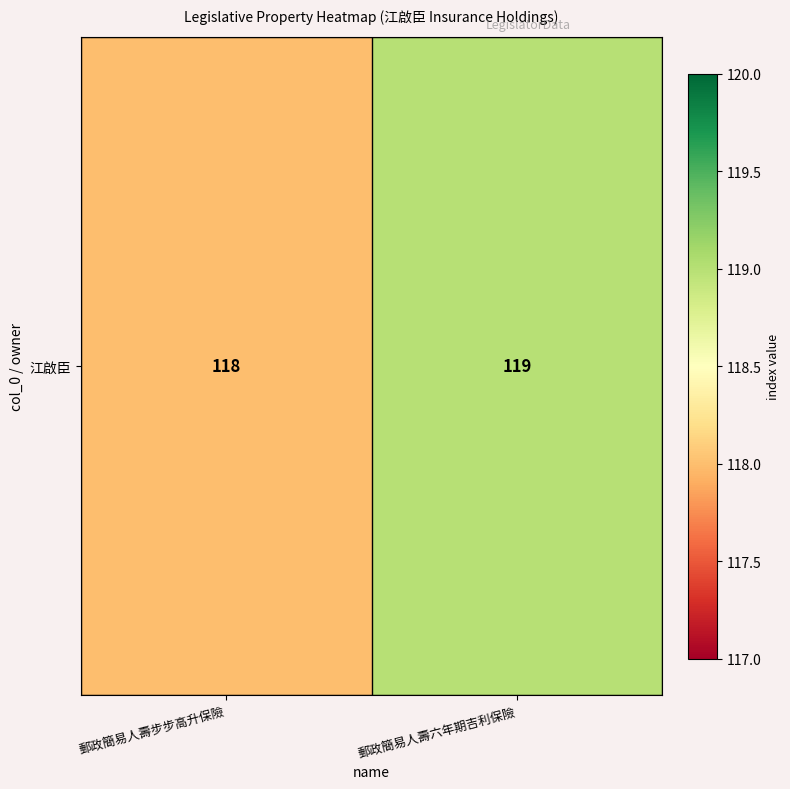

What is the difference between the maximum and minimum values?

1